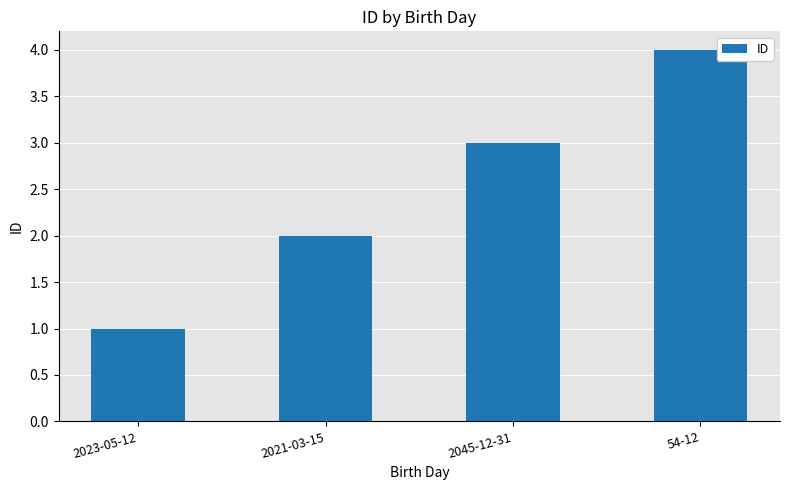

What is the value of the 2nd bar from the left?

2